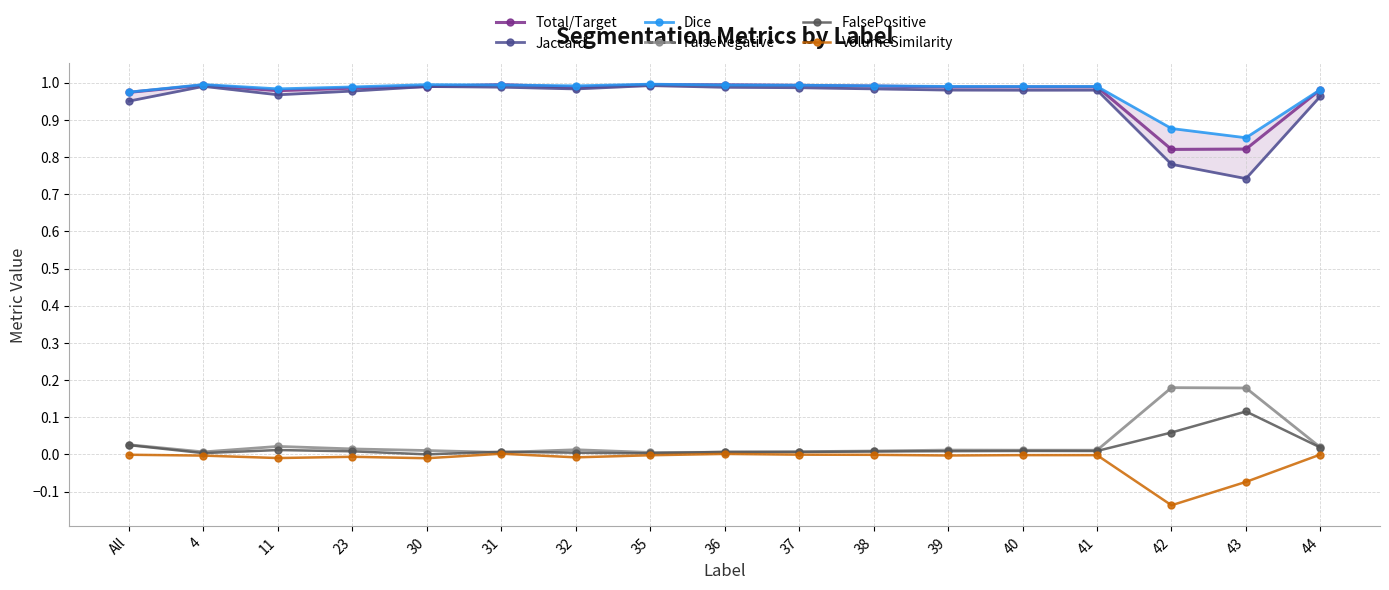

At which label does FalseNegative reach its peak?

42